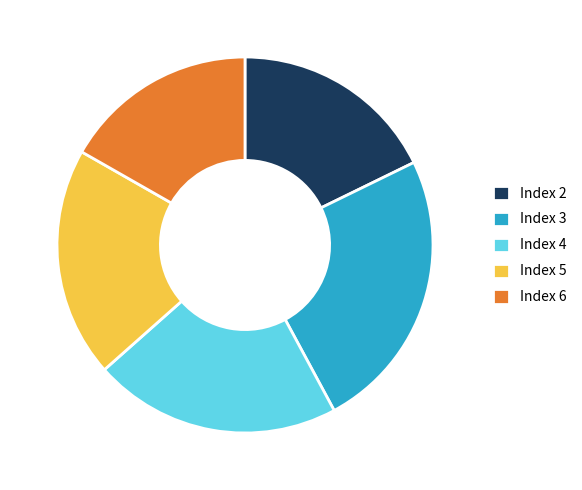

Combined, do Index 5 and Index 6 account for over 50%?

No